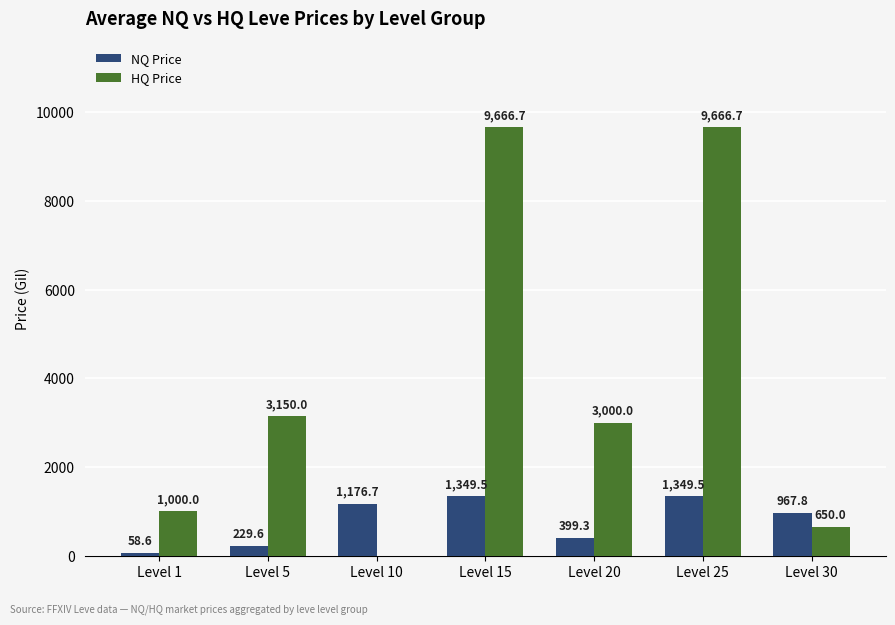

Between Level 10 and Level 20, which series saw the biggest shift?

HQ Price